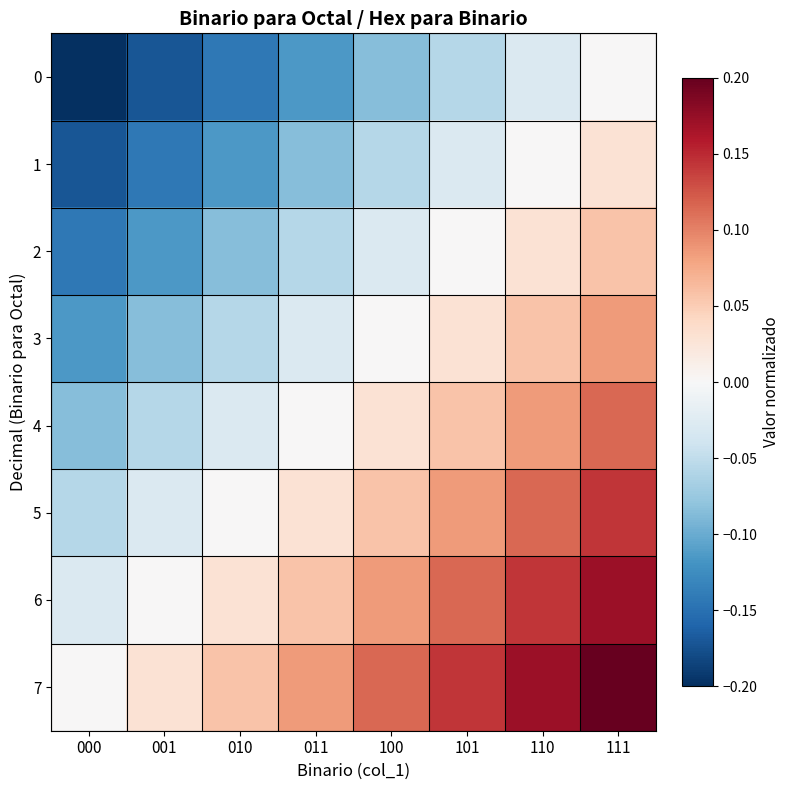

What is the maximum value shown in the chart?

0.2